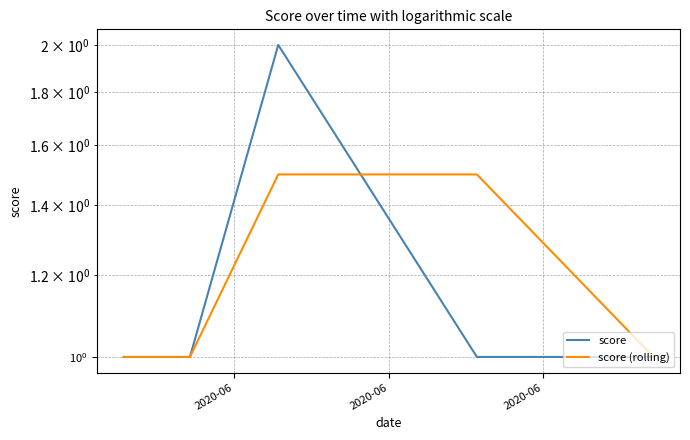

Does the chart have visible grid lines?

Yes